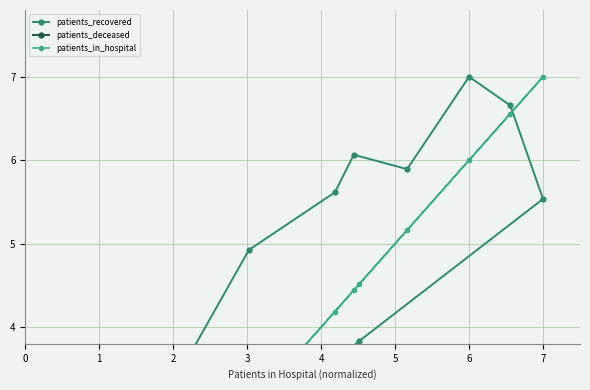

True or false: patients_recovered has a value of 1.4 at 1.

True